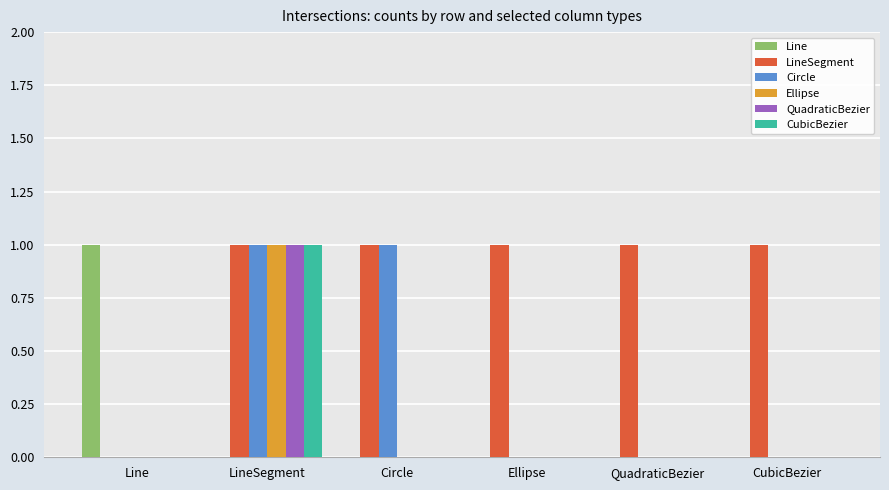

True or false: LineSegment has a value of 1 at Ellipse.

True